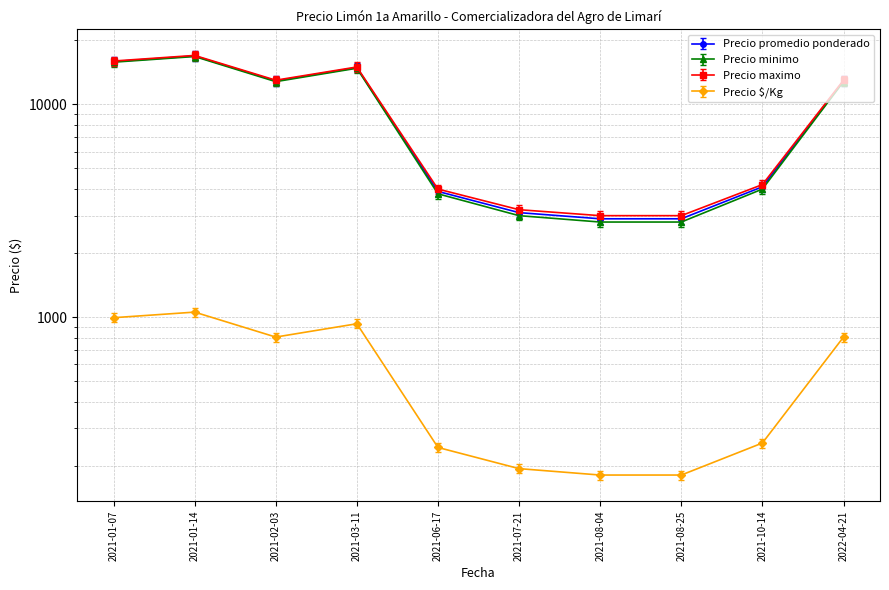

What is the minimum value shown in the chart?

181